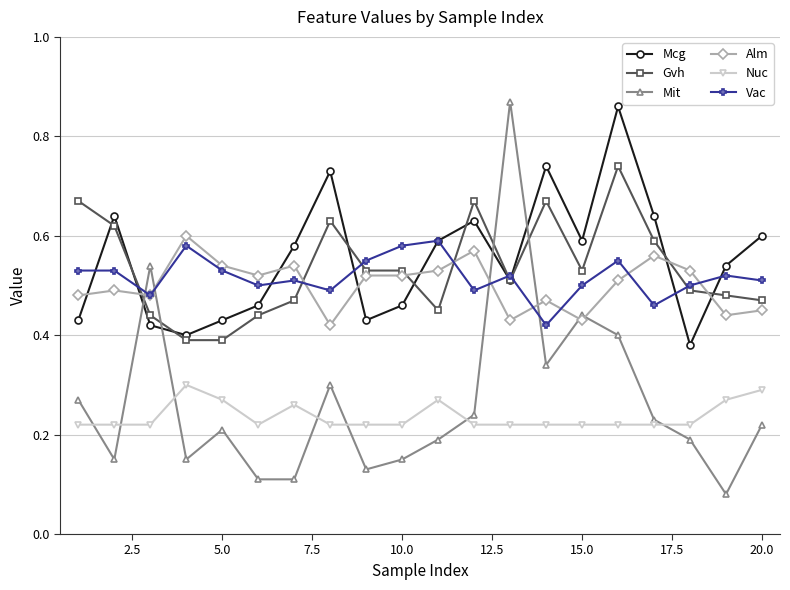

True or false: Mit and Gvh intersect in this chart.

True